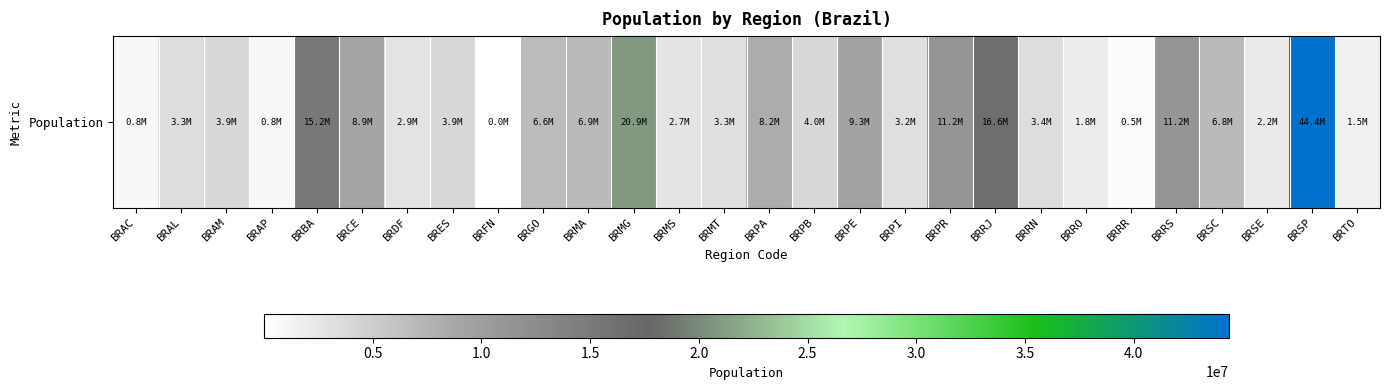

Which label corresponds to the largest value in the chart?

BRSP